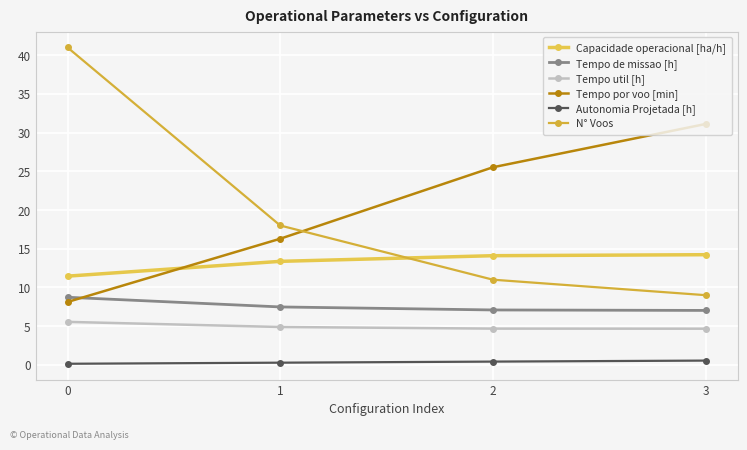

What is the difference between the highest and lowest values at 2?

25.1